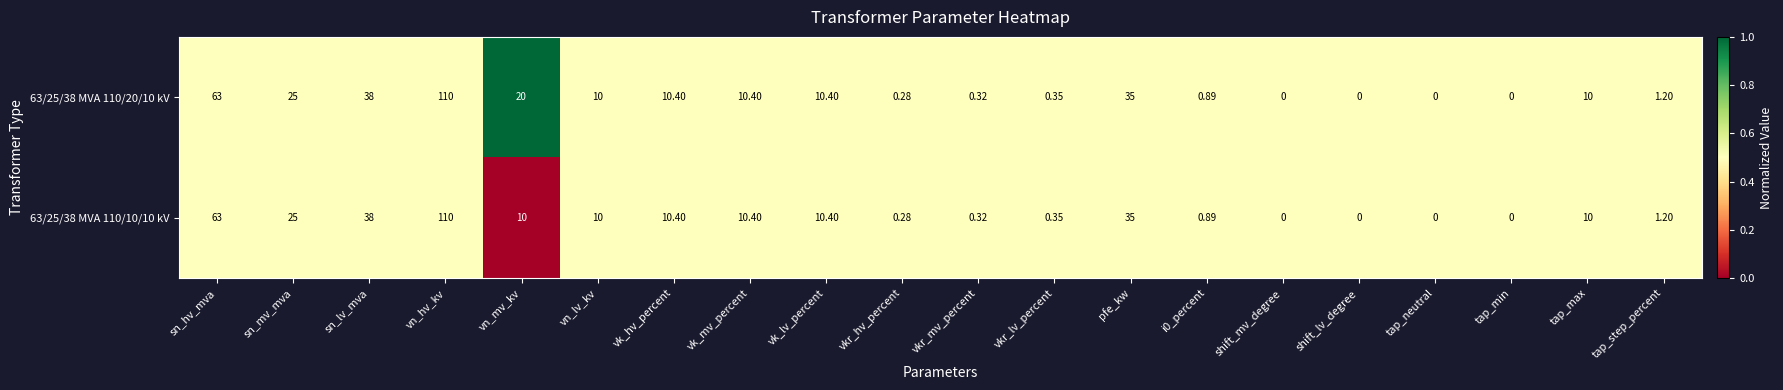

At which category does the chart reach its peak across all series?

vn_hv_kv